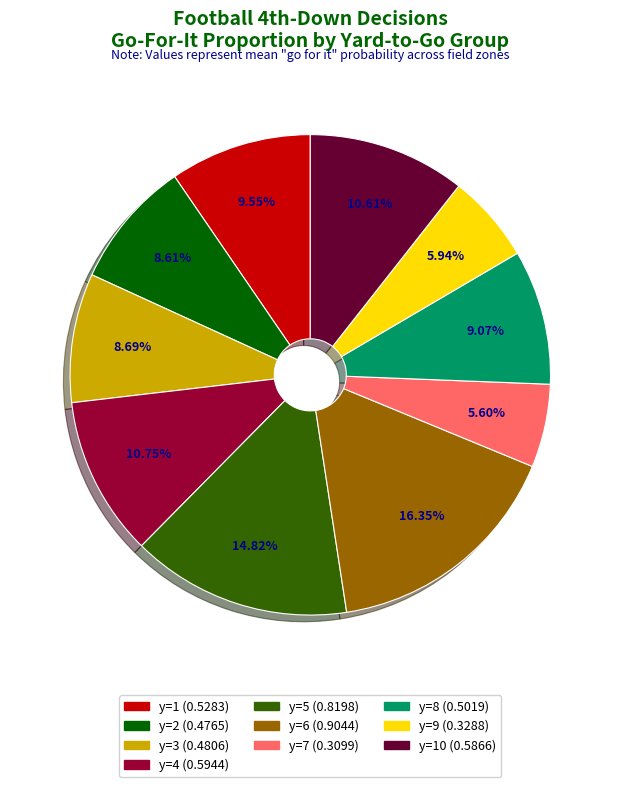

Is there any slice that represents more than half of the pie?

No